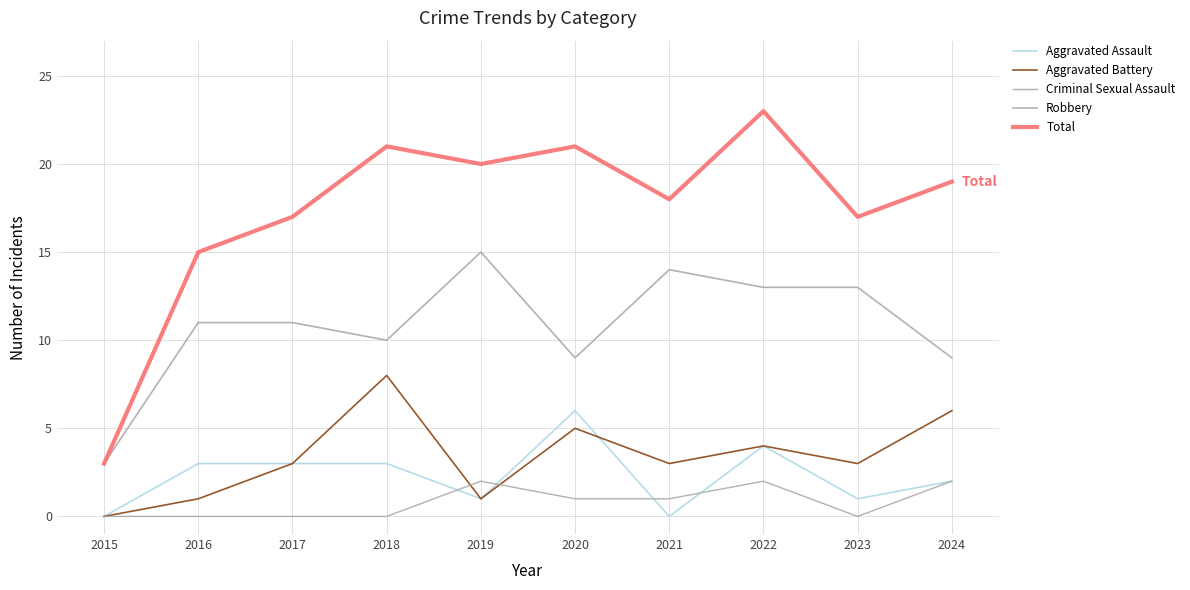

Is this an area chart (filled region under the line)?

No